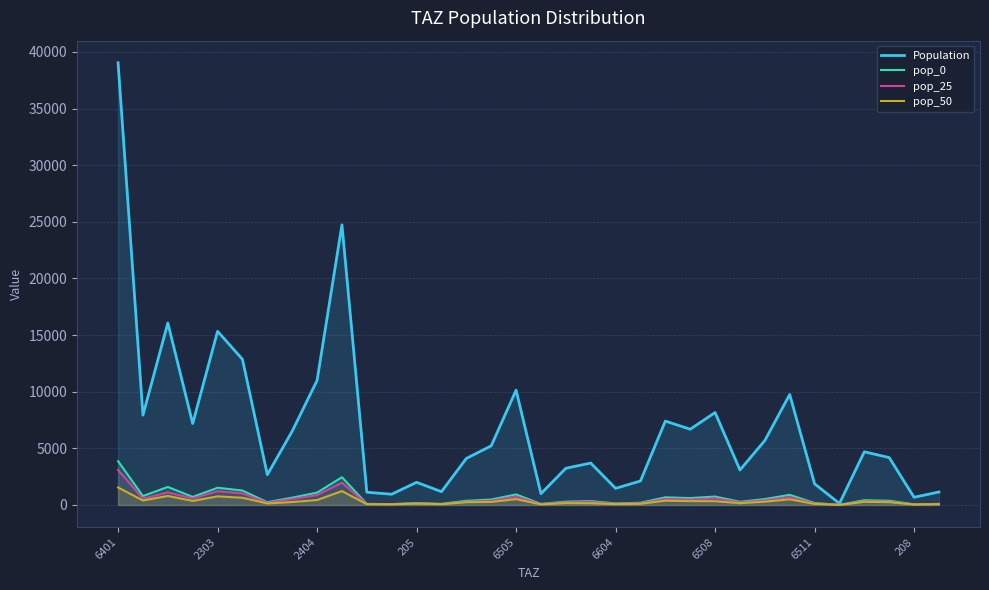

Does the chart display data point markers on the line(s)?

No